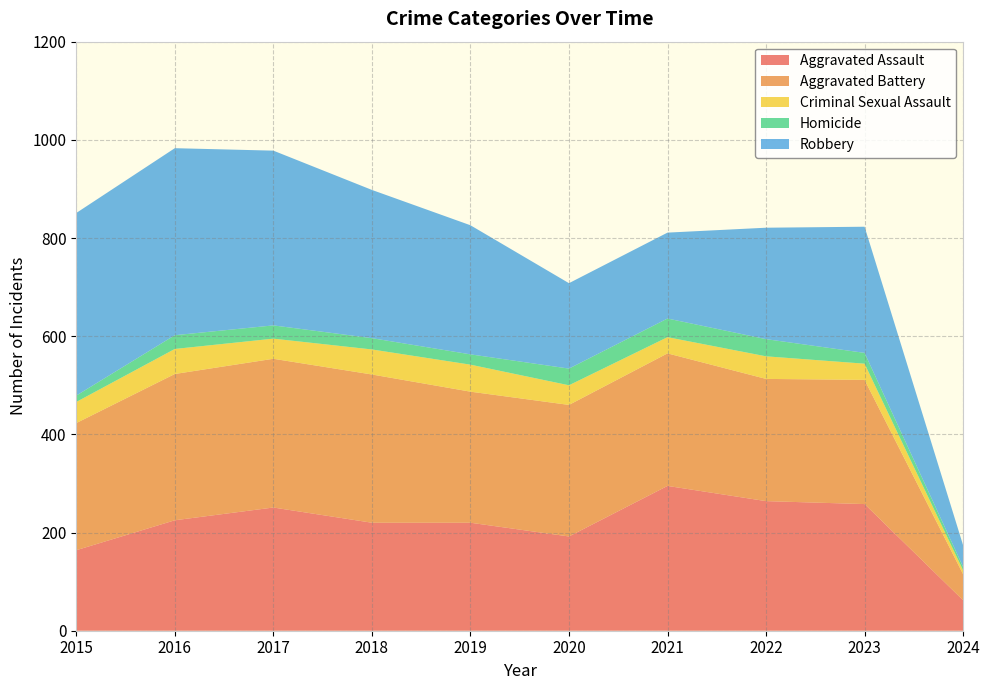

Reading left to right, transcribe all the data shown in this chart.

Aggravated Assault: 164	225	251	220	220	192	295	264	258	62
Aggravated Battery: 259	298	303	302	267	268	270	249	253	53
Criminal Sexual Assault: 43	51	41	51	55	40	33	46	33	8
Homicide: 13	28	27	23	21	34	38	35	22	7
Robbery: 372	381	356	302	263	174	175	227	257	44